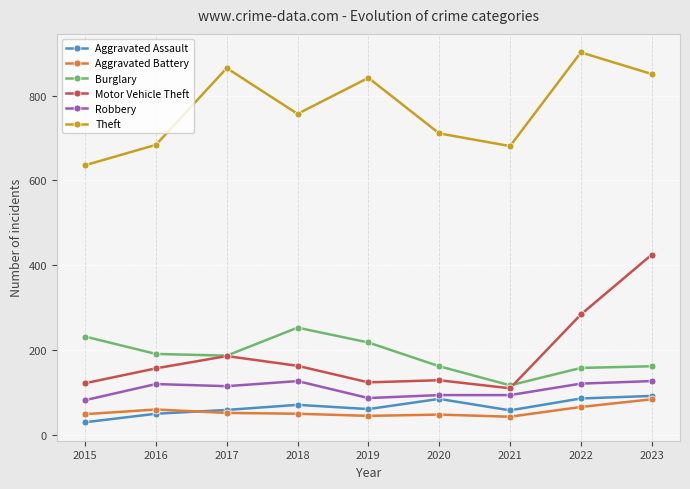

The value of Aggravated Battery at 2023 is 45. True or false?

False